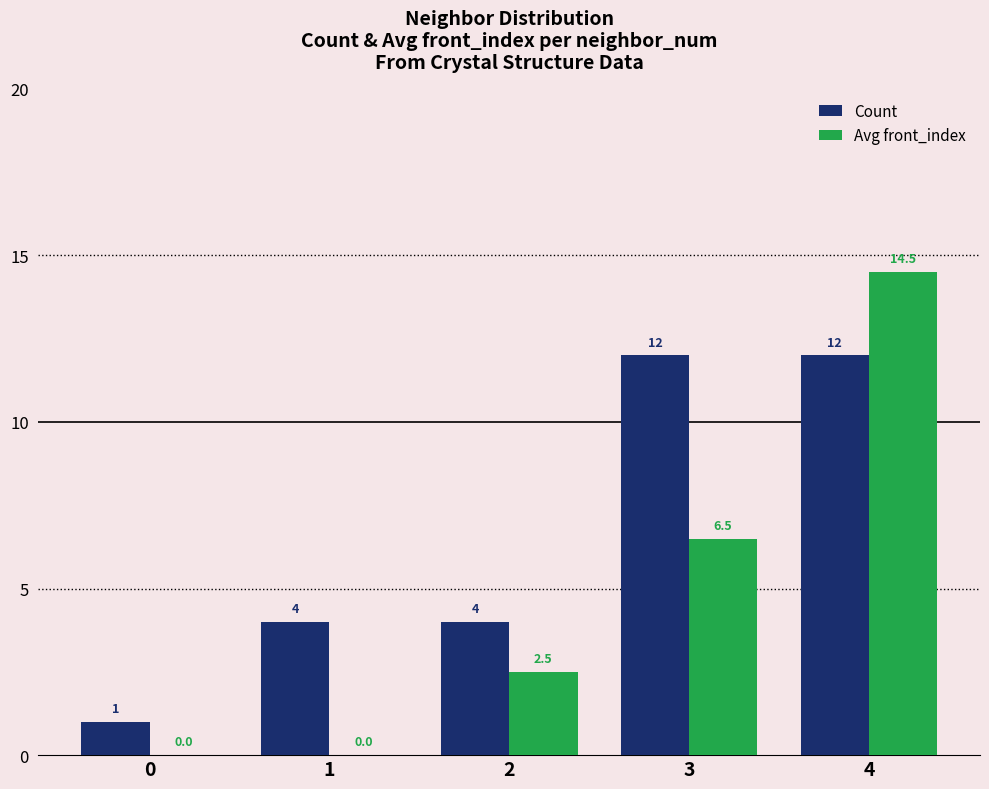

What is the maximum value for Count?

12.0